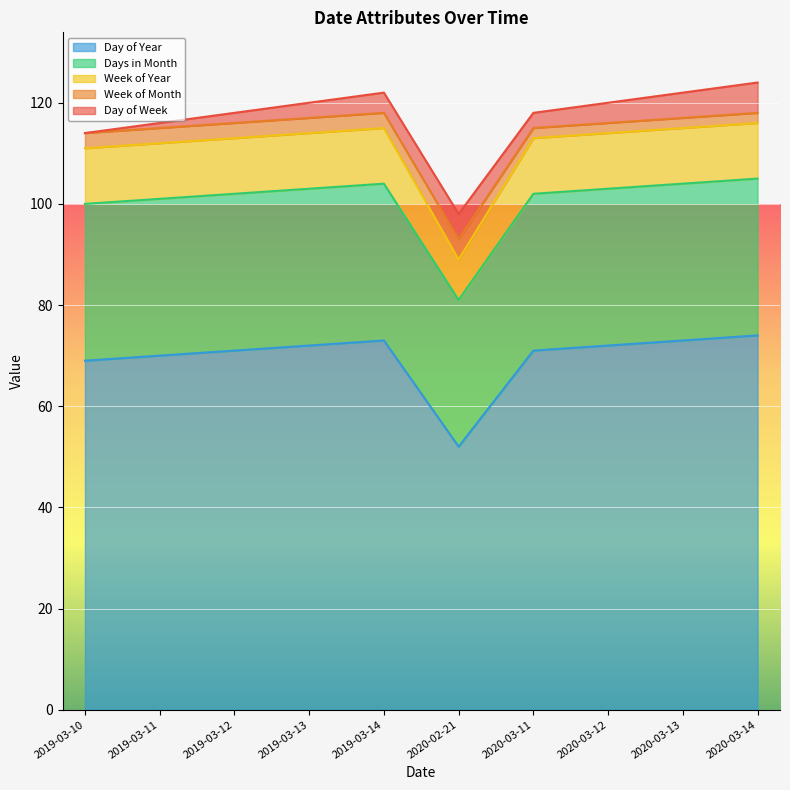

Which category has the lowest value in the Day of Year series?

2020-02-21